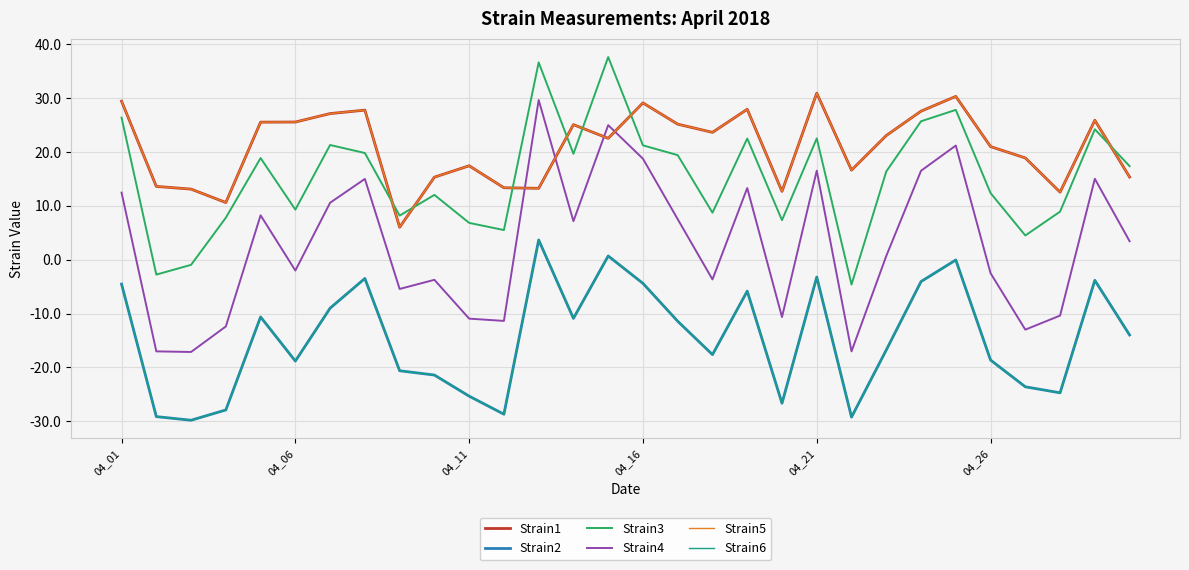

Does the chart have visible grid lines?

Yes